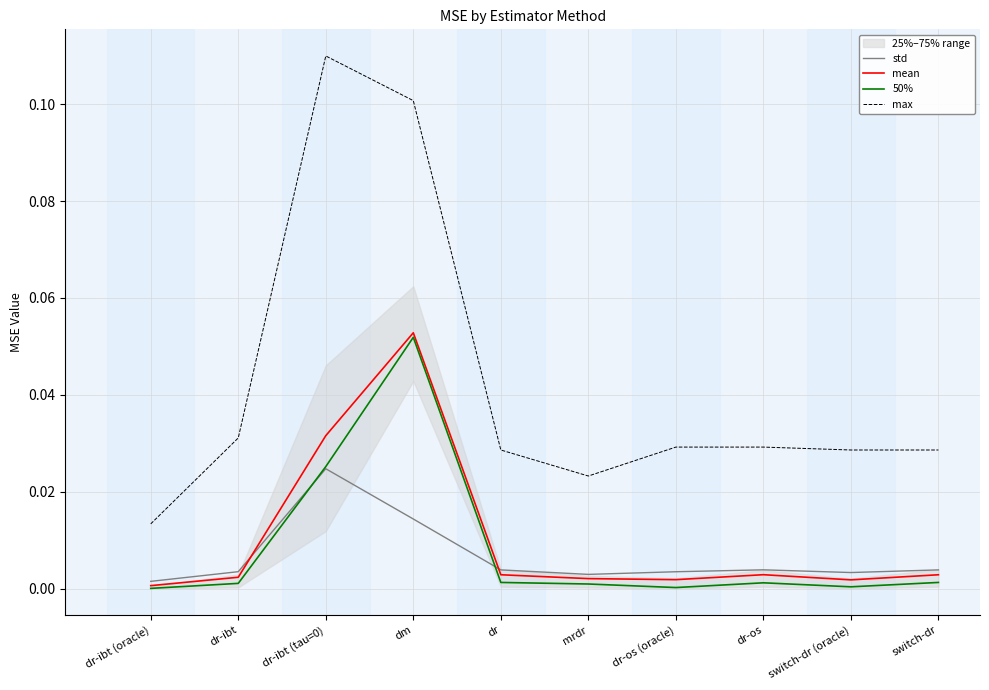

At which label does 50% reach its minimum?

dr-ibt (oracle)